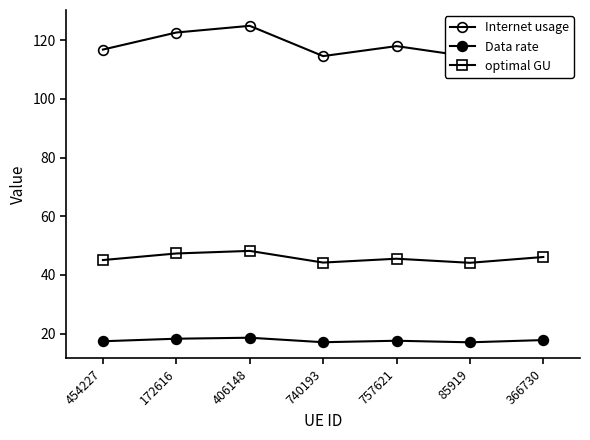

At which category does Data rate reach its first local valley?

740193